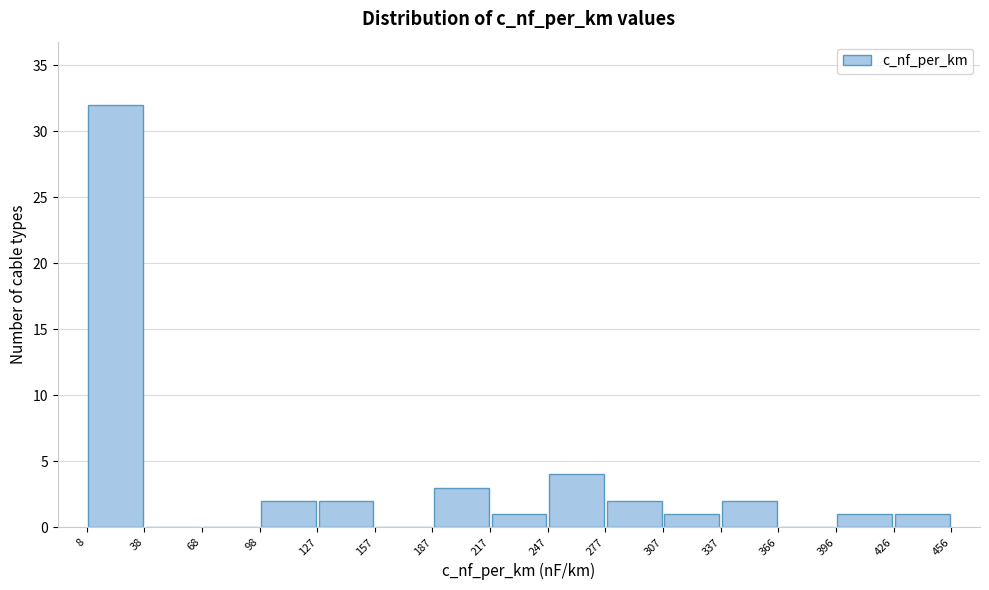

Which range on the x-axis has the tallest bar?

8 to 38